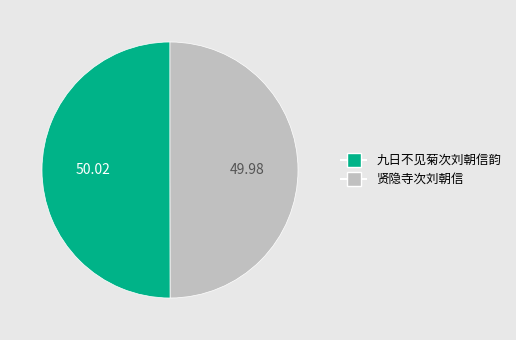

Approximately how many times larger is the value at 贤隐寺次刘朝信 compared to 九日不见菊次刘朝信韵?

1.0